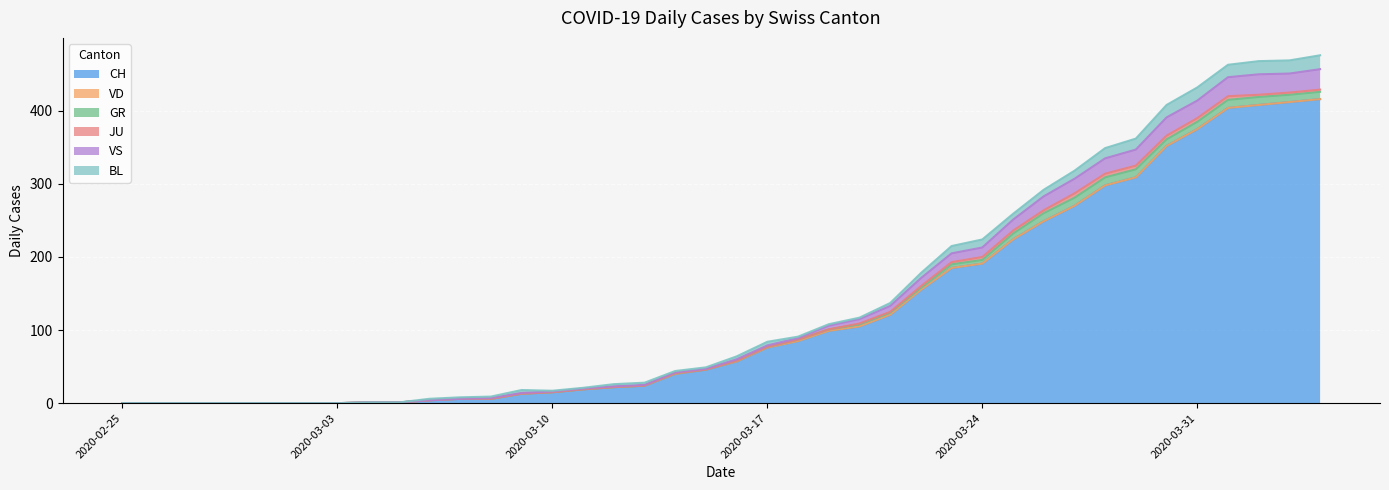

What is the difference between the CH values at 18 and 16?

18